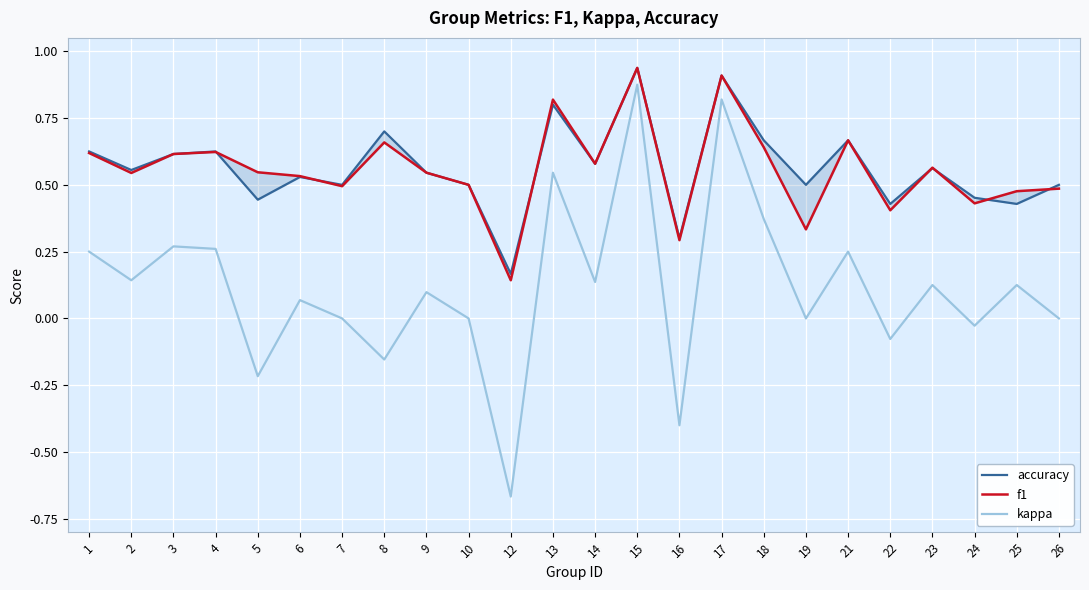

Between 3 and 10, which series saw the biggest shift?

kappa